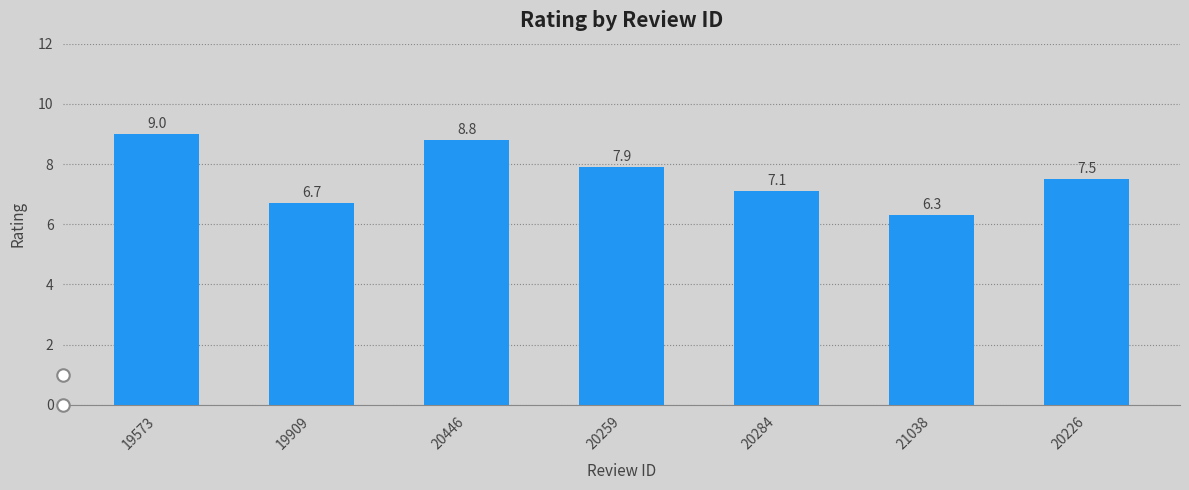

What is the difference between the maximum and second lowest values?

2.3